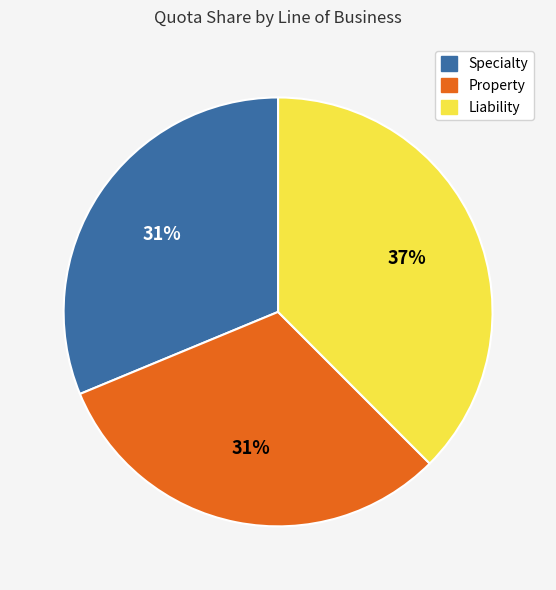

Which has a higher value, Liability or Property?

Liability